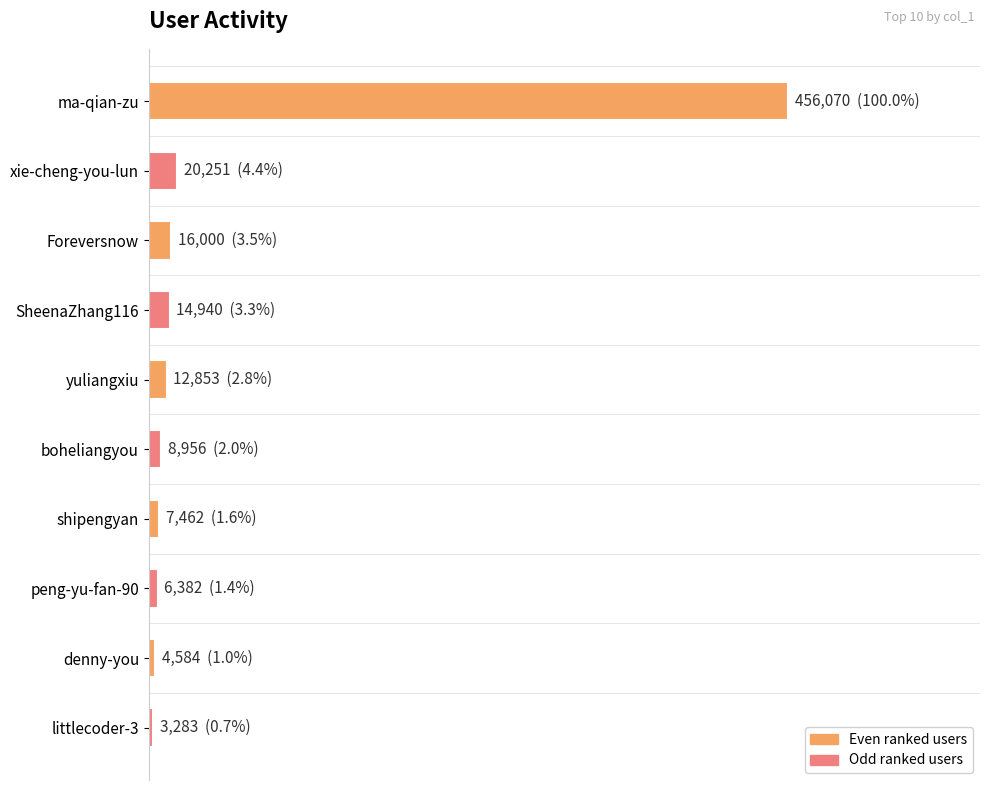

Are the bars horizontal?

Yes